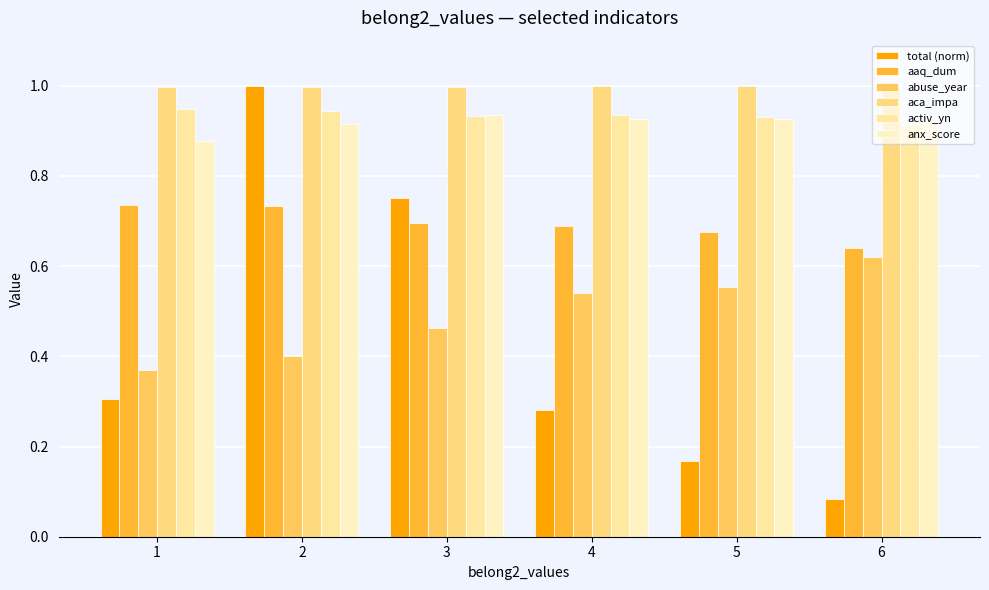

Which label corresponds to the smallest value in the chart?

6